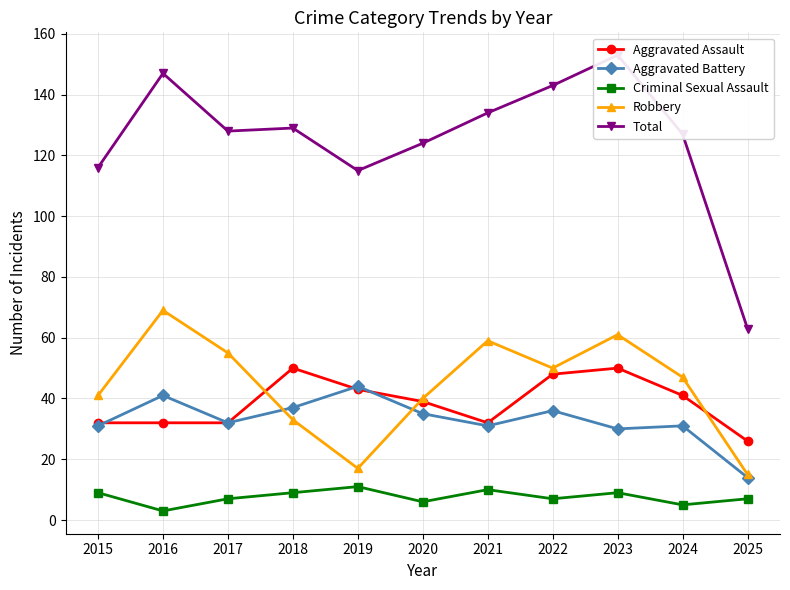

Which series has the largest total across all categories?

Total